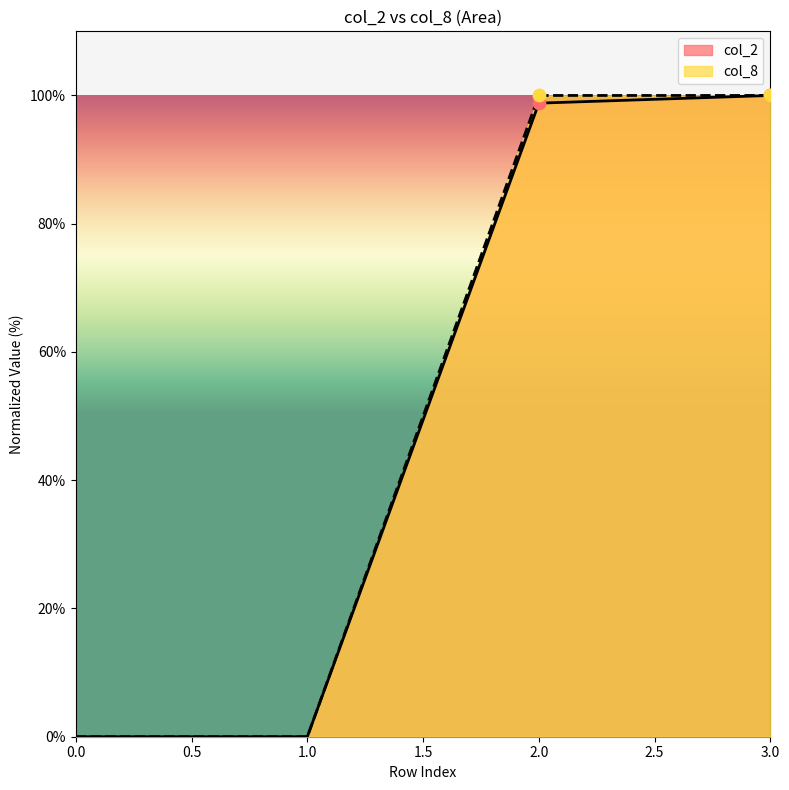

Is it true that col_8 equals 55.0 at 3.0?

False